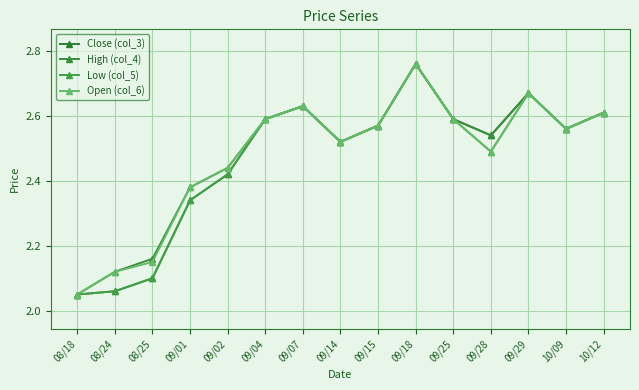

Count the number of categories in the chart.

15